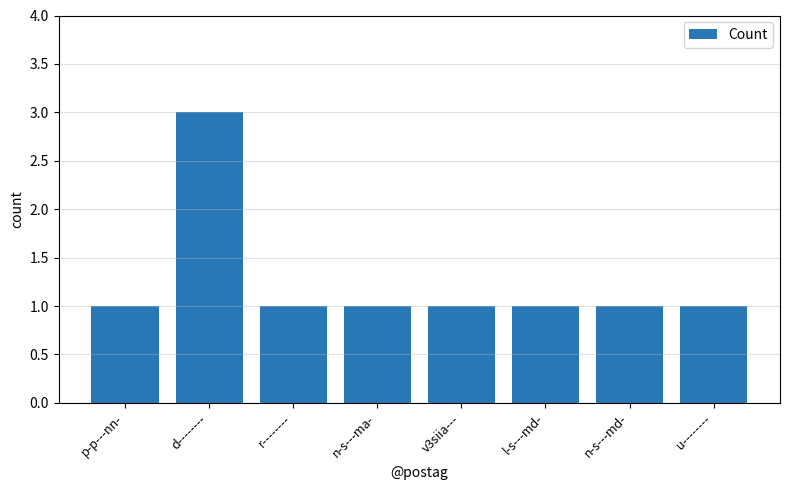

What is the label of the 3rd bar from the right?

l-s---md-